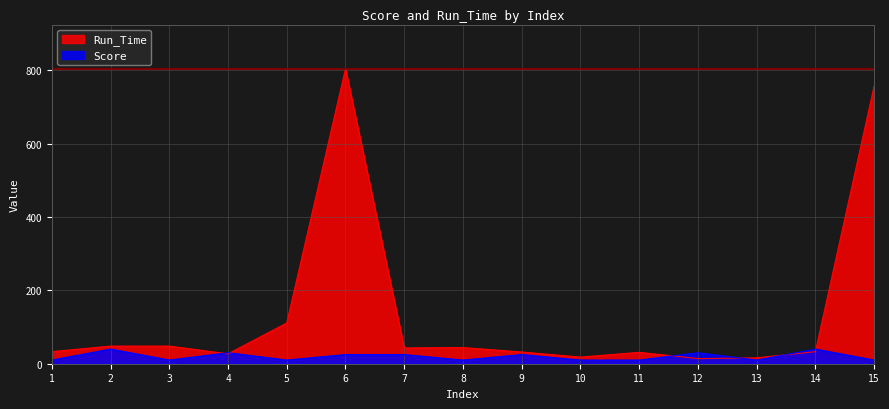

List the labels in order of Score value, largest first.

2, 14, 4, 12, 6, 7, 9, 1, 3, 5, 8, 10, 11, 13, 15